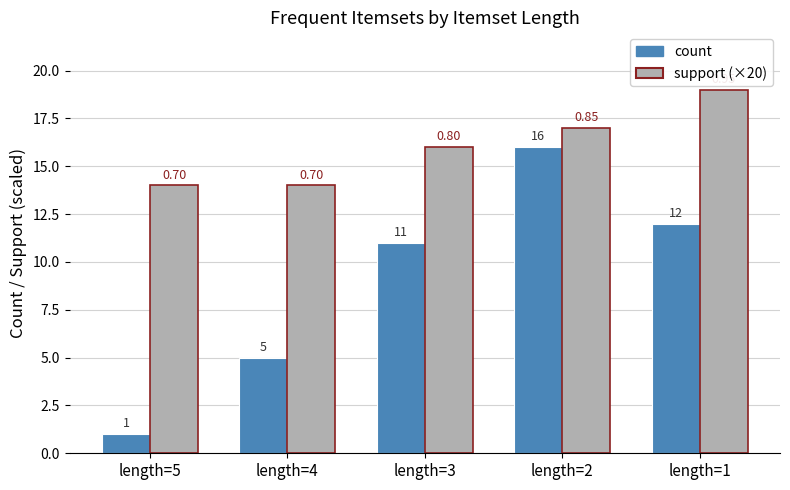

Count the support (×20) values in the range 14 to 17.

4